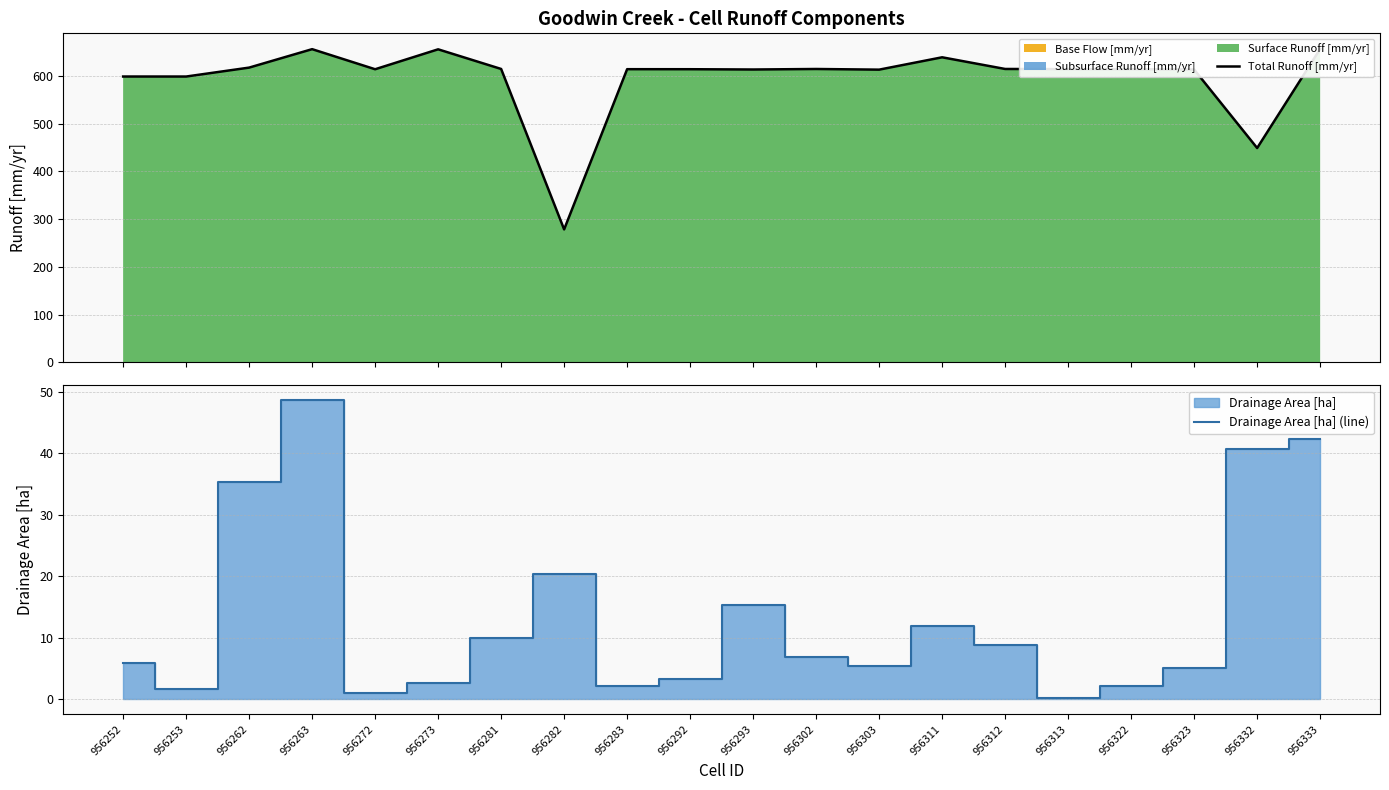

How many data points in Total Runoff [mm/yr] are above 614?

13